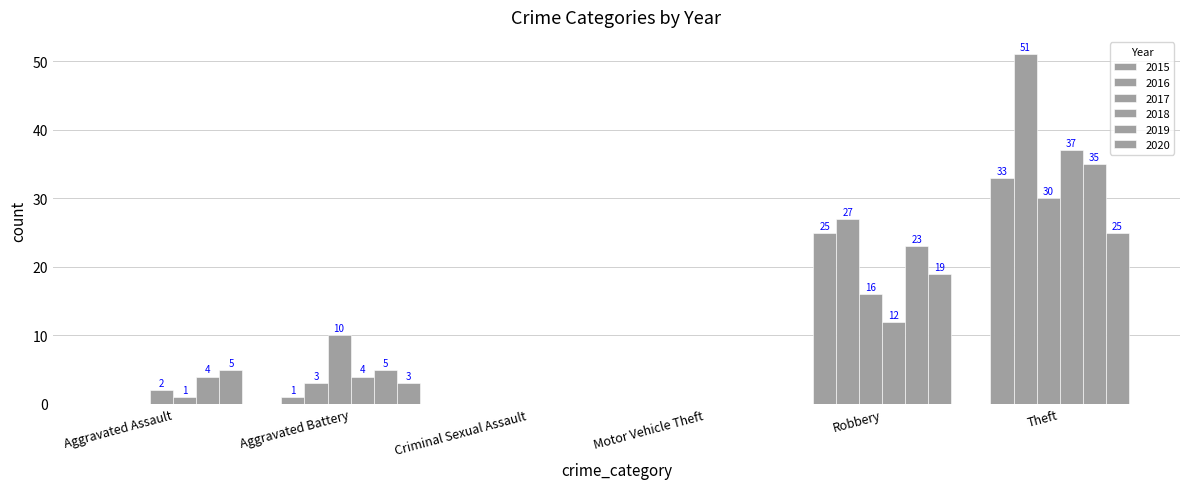

Are the bars grouped side by side (vs. stacked)?

Yes